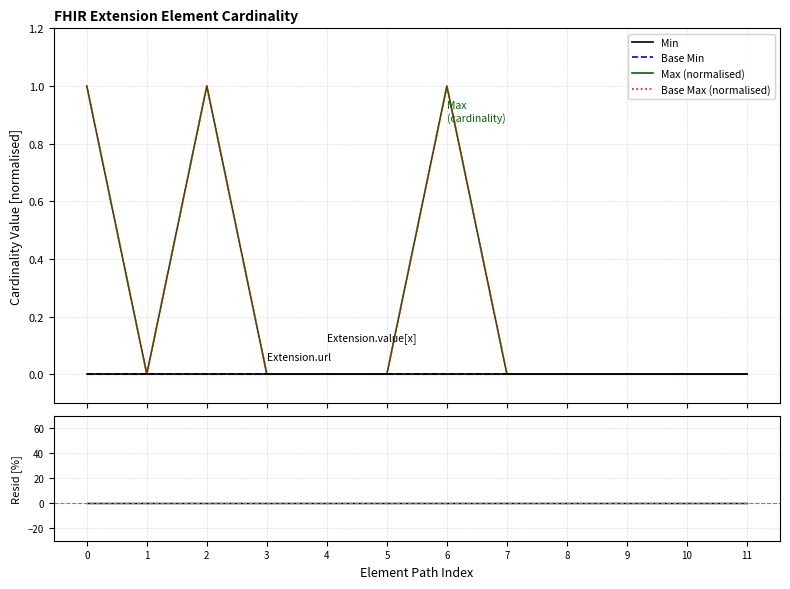

Count the number of categories in the chart.

12